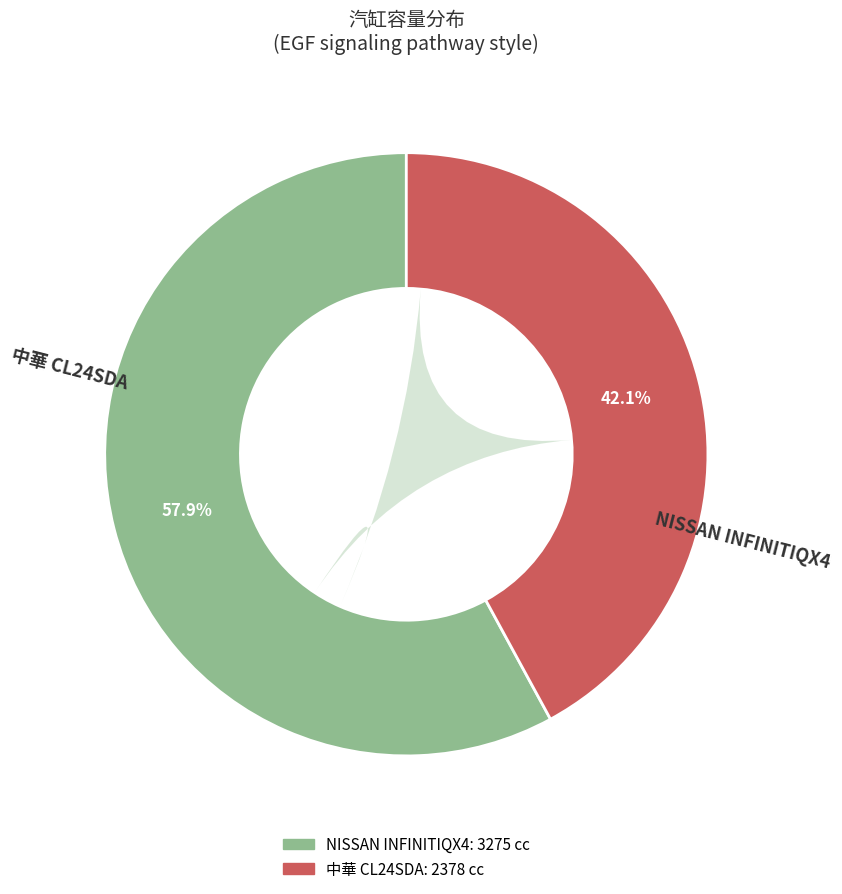

Count the number of slices in the pie.

2